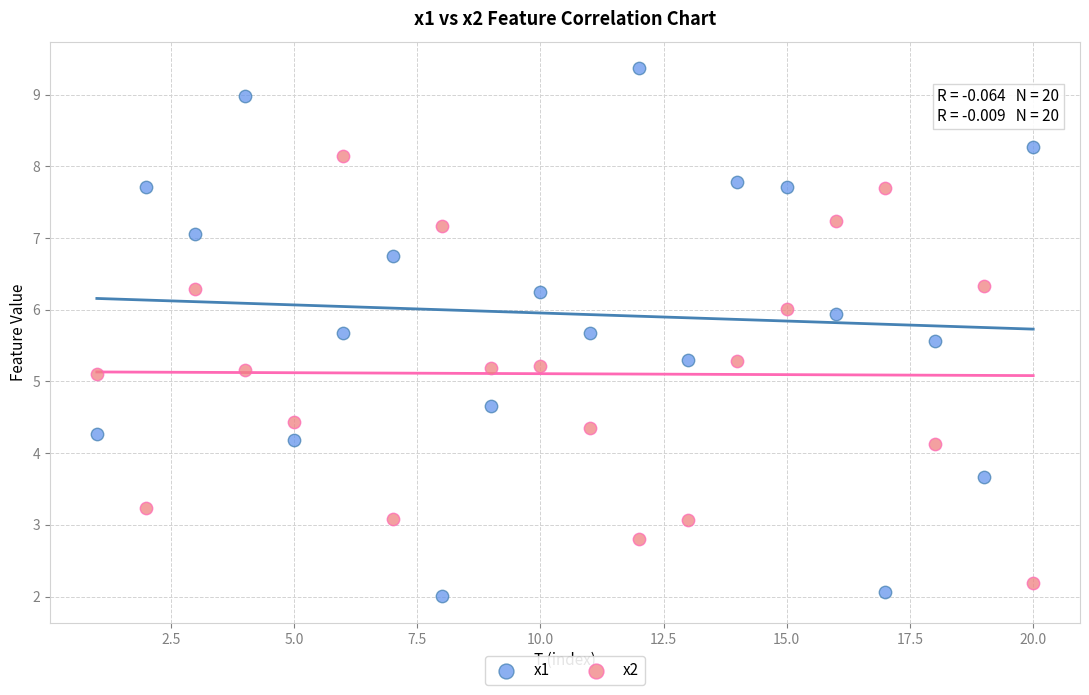

Which series has the widest spread of Y values?

x1